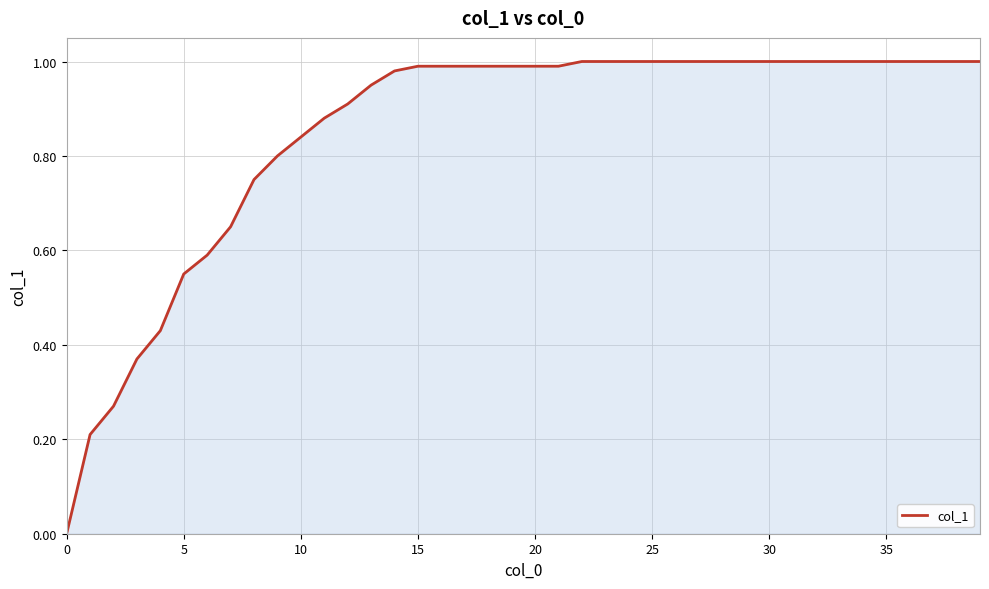

Is this an area chart (filled region under the line)?

Yes